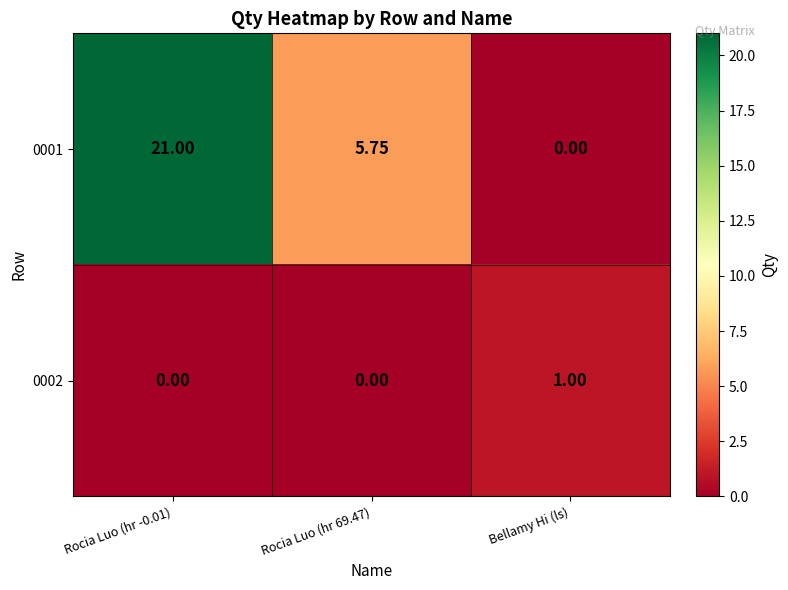

Is the value of 0002 at Bellamy Hi (ls) greater than the value of 0001 at Rocia Luo (hr 69.47)?

No